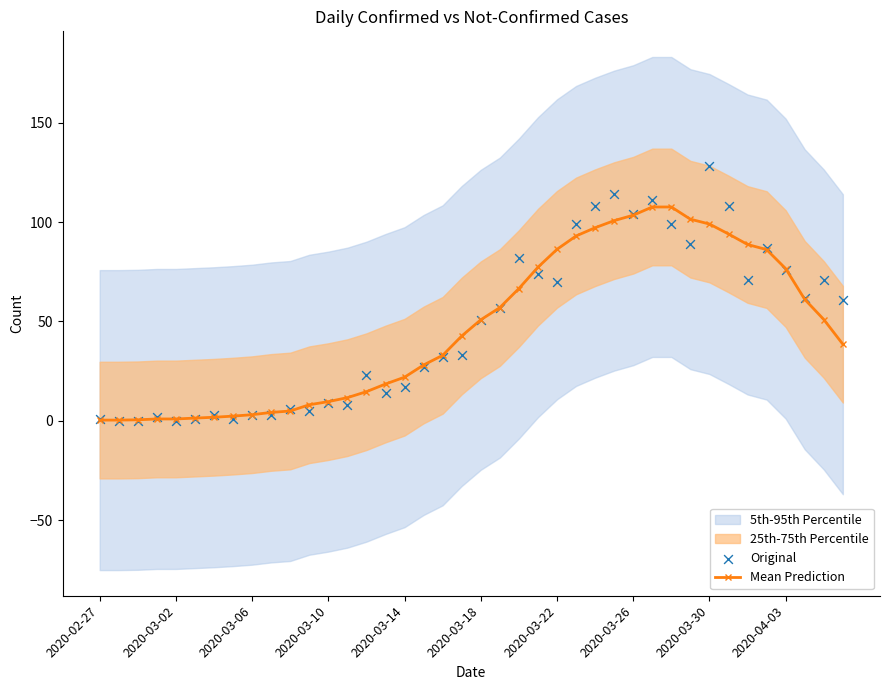

Is it true that Mean Prediction equals 86.3 at 2020-03-22?

True